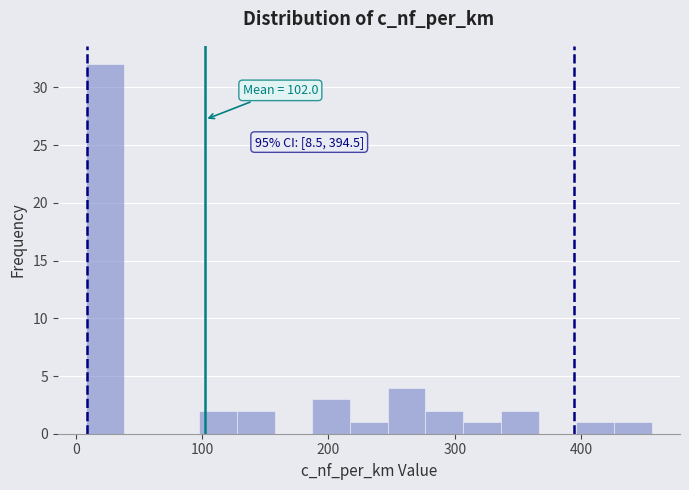

Read against the x-axis, roughly where is the centre of the tallest bar?

20